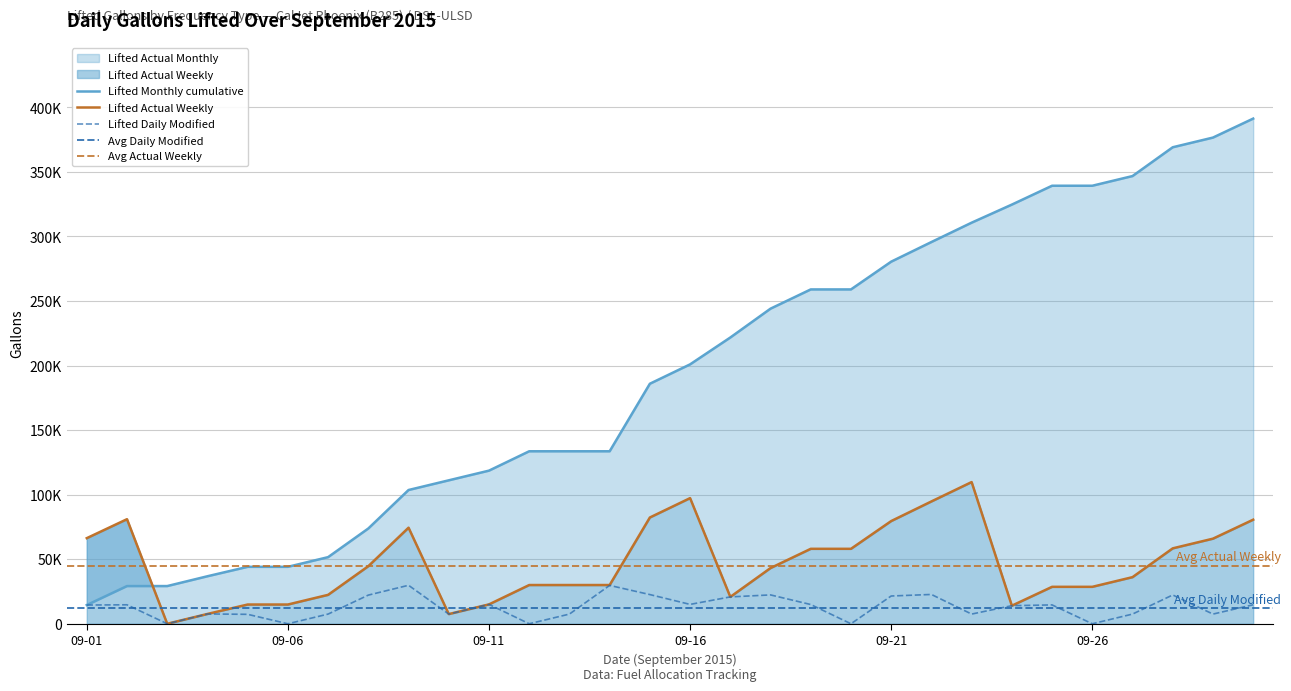

Which series changed the most between 2015-09-07 and 2015-09-24?

Lifted Actual Monthly